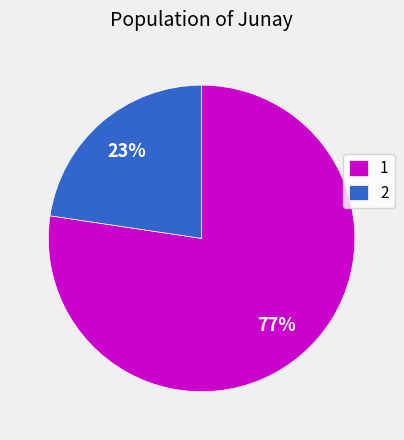

To the nearest percent, what is the combined percentage of 2 and 1?

100%